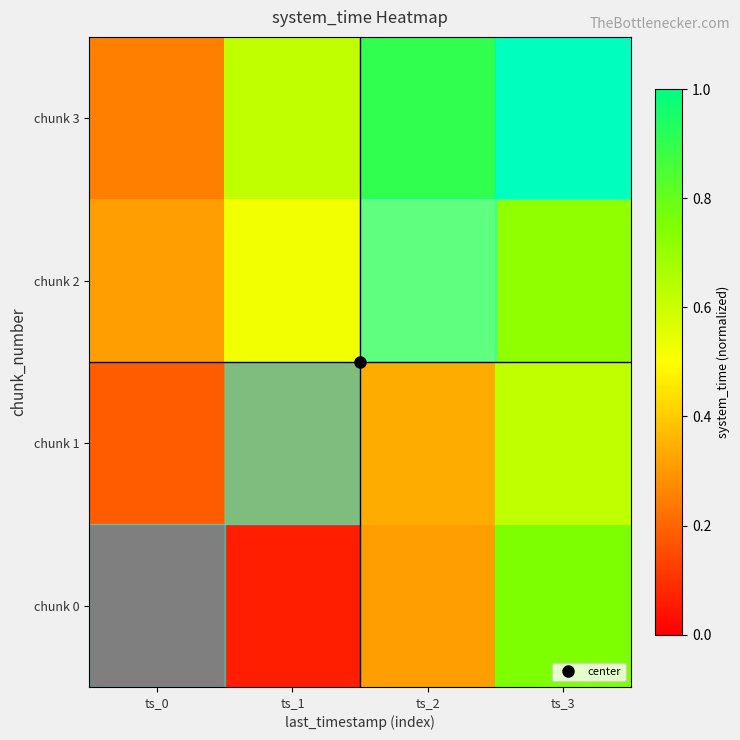

List the series in order of their overall mean, highest first.

chunk 3, chunk 2, chunk 1, chunk 0